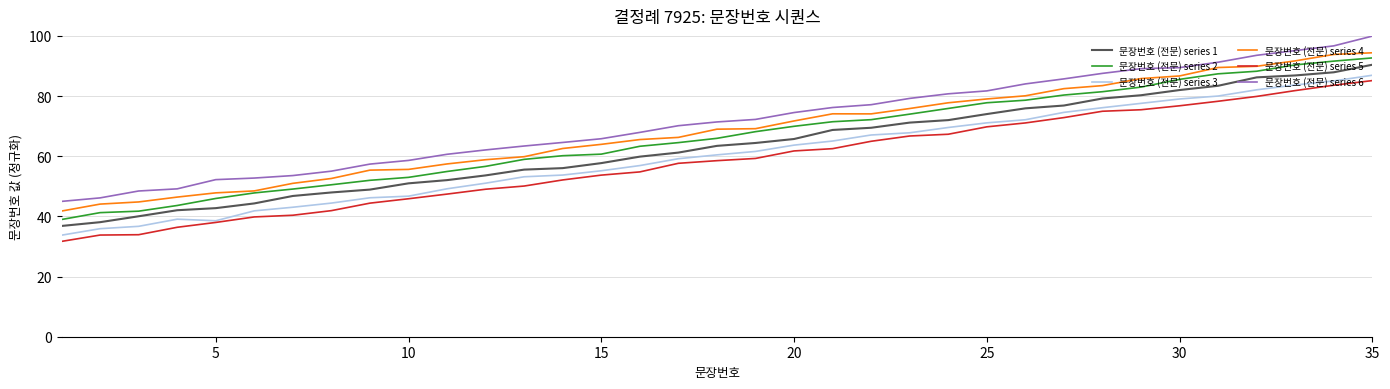

What is the greatest value displayed?

99.9